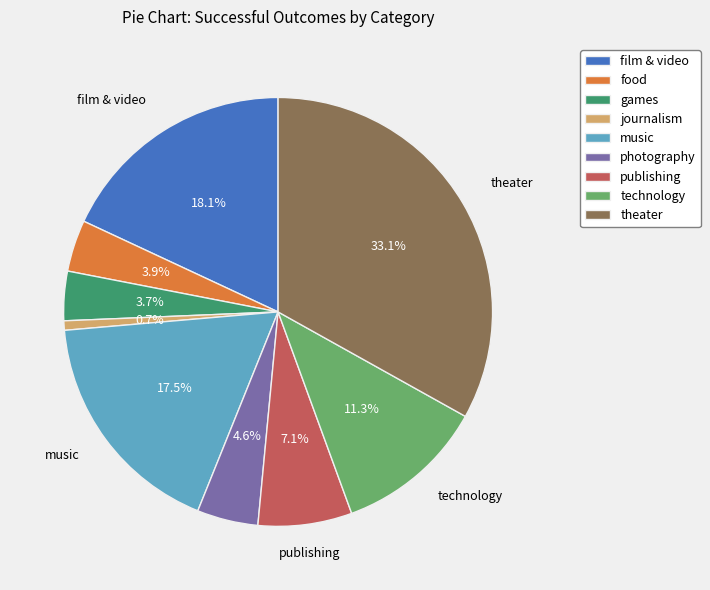

Which has a higher value, journalism or theater?

theater